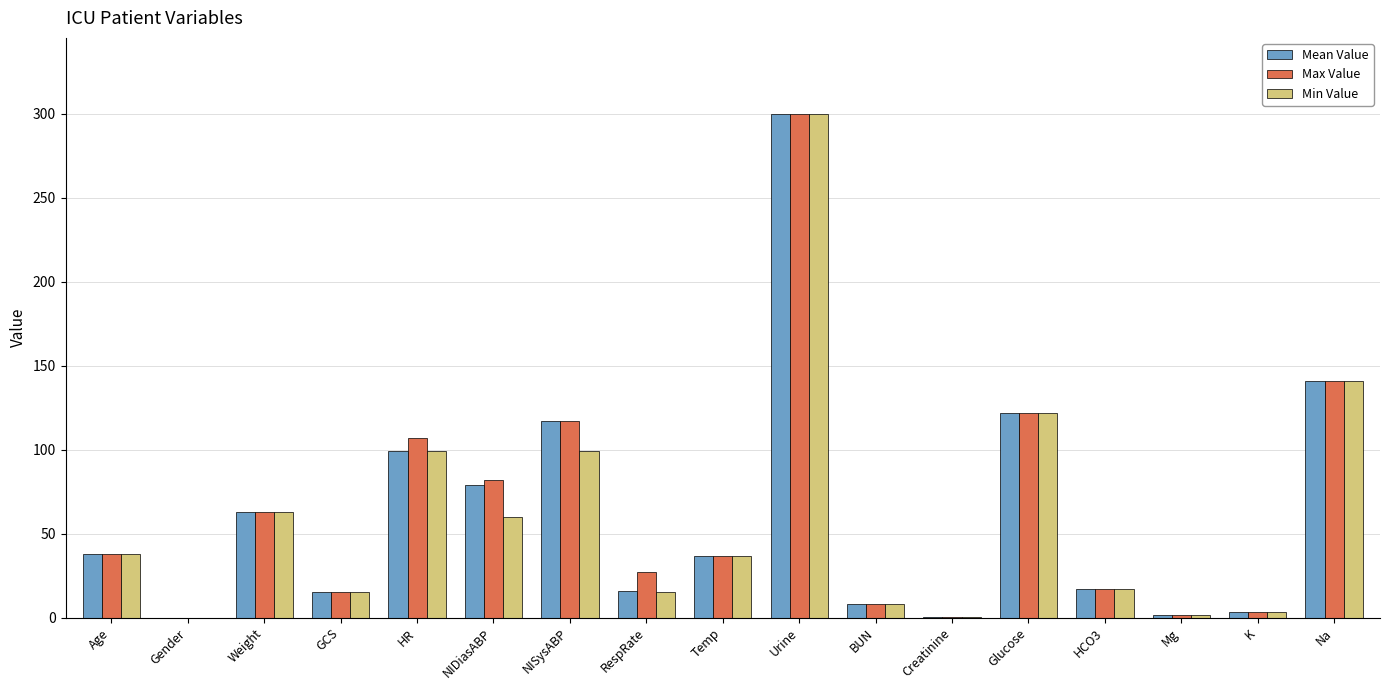

The Min Value series shows 17.4 at Temp. True or false?

False